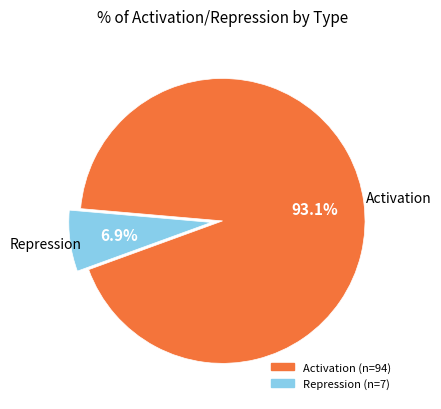

Rank the categories by value from highest to lowest.

Activation, Repression